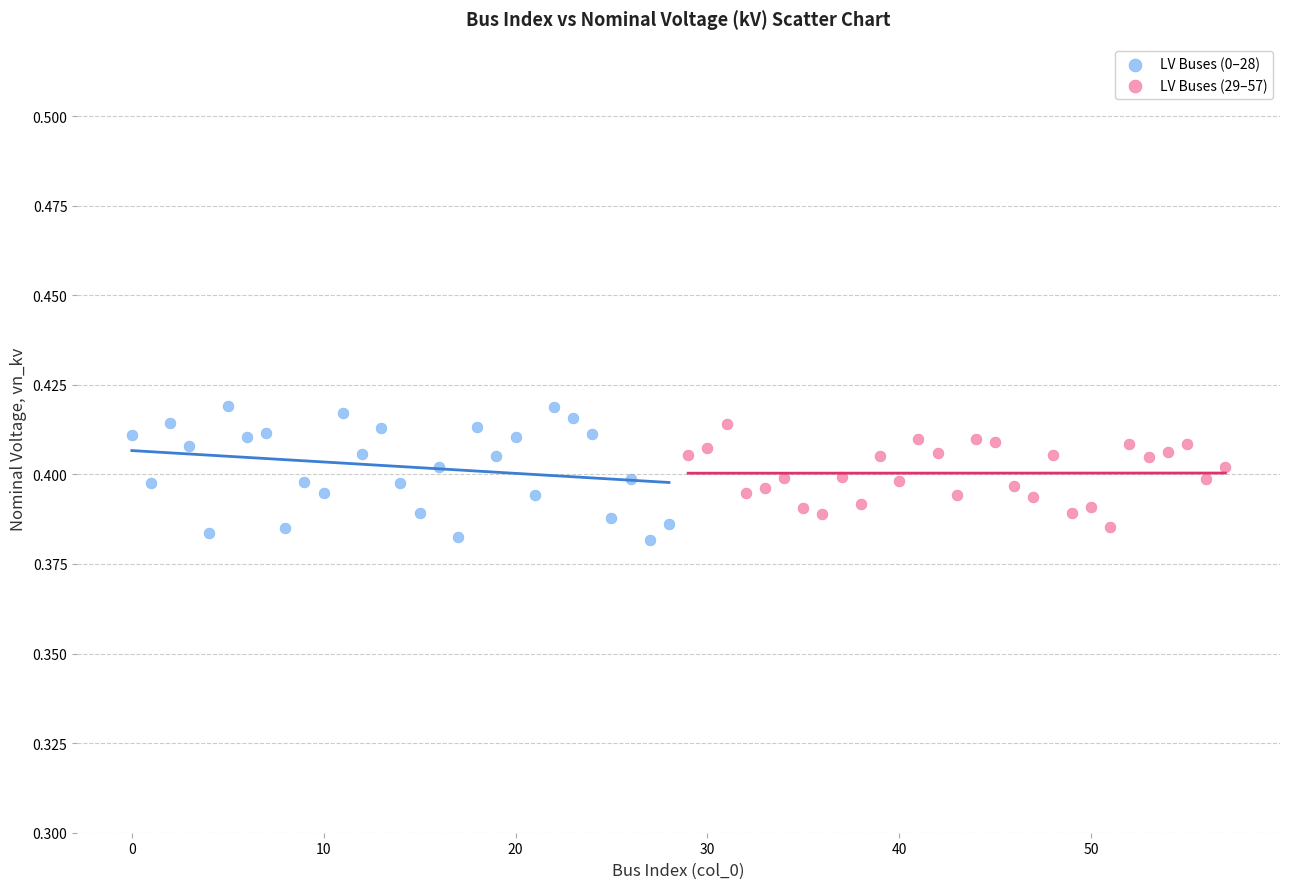

Which series has the largest Y range (max minus min)?

LV Buses (0–28)